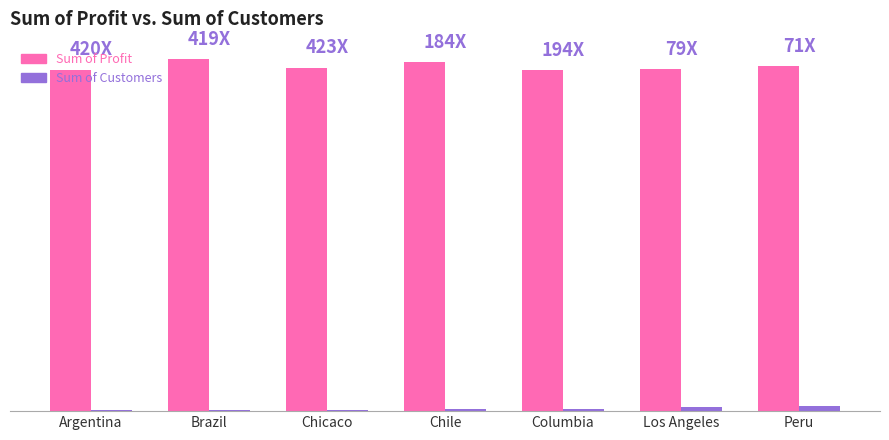

Which has a higher value, Chicaco or Peru?

Peru